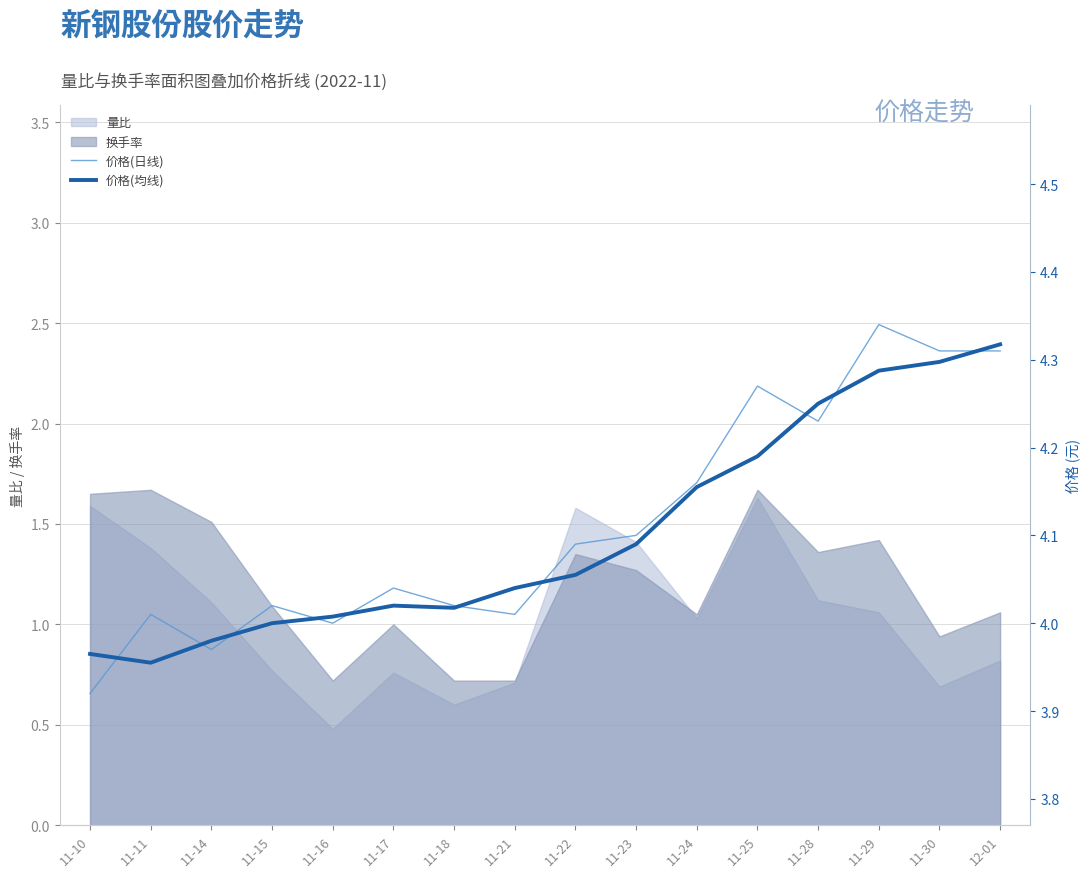

What is the difference between the 价格(日线) values at 11-18 and 12-01?

0.3